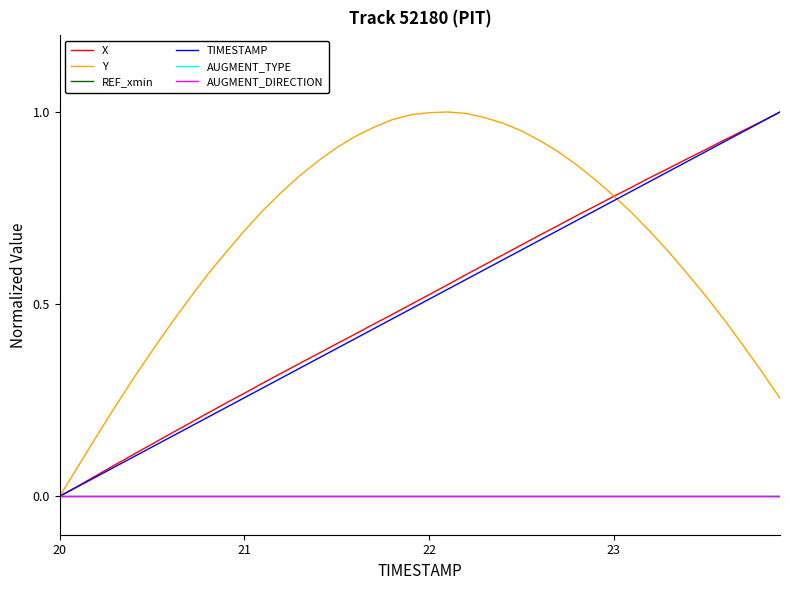

True or false: X and AUGMENT_TYPE cross at least once.

False